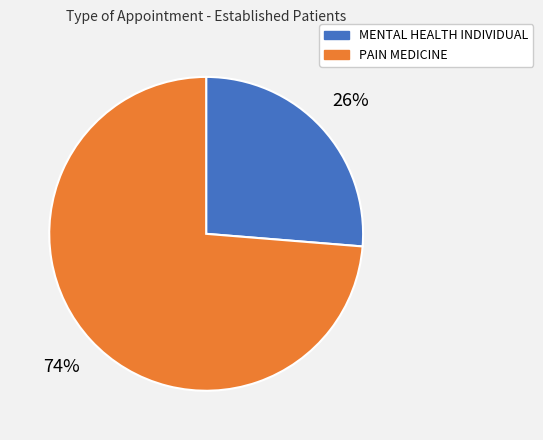

Is the sum of MENTAL HEALTH INDIVIDUAL and PAIN MEDICINE greater than half?

Yes